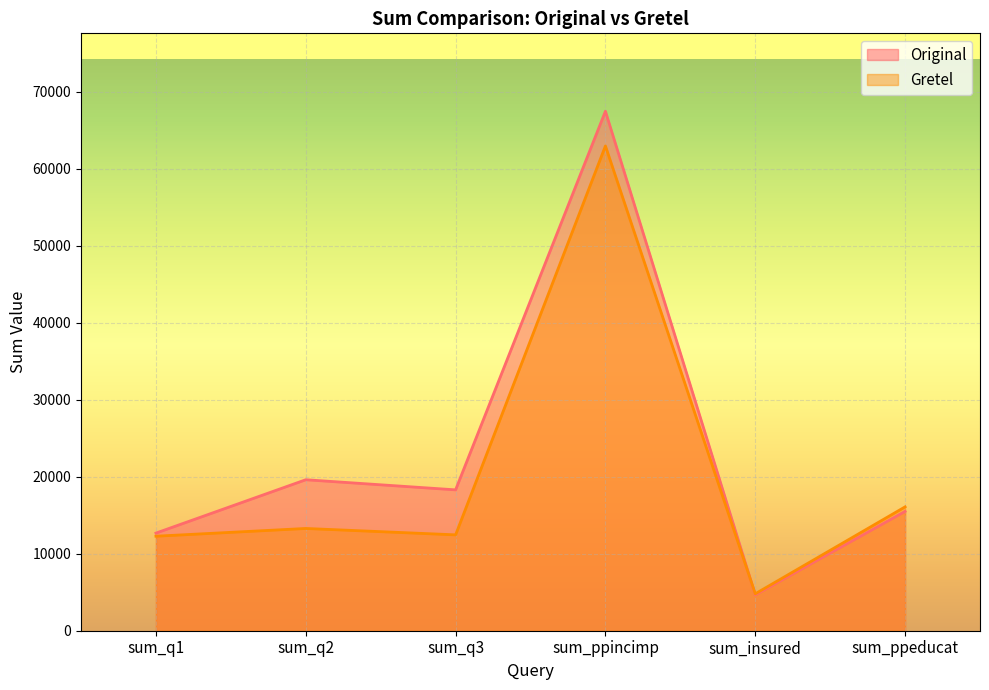

In Gretel, how many points are lower than both neighbors (excluding endpoints)?

2